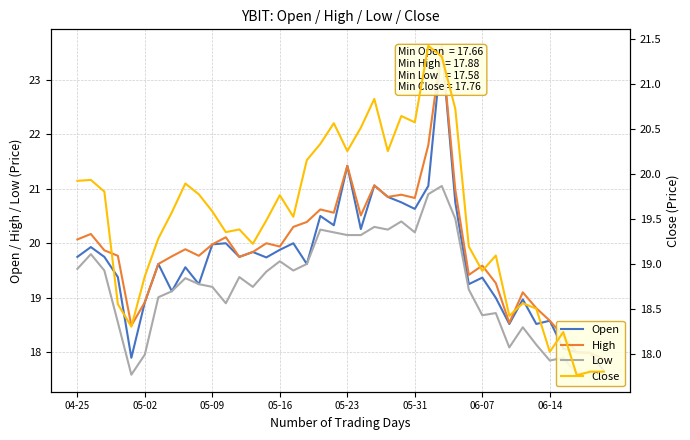

Between 19 and 06-07, which is larger?

19